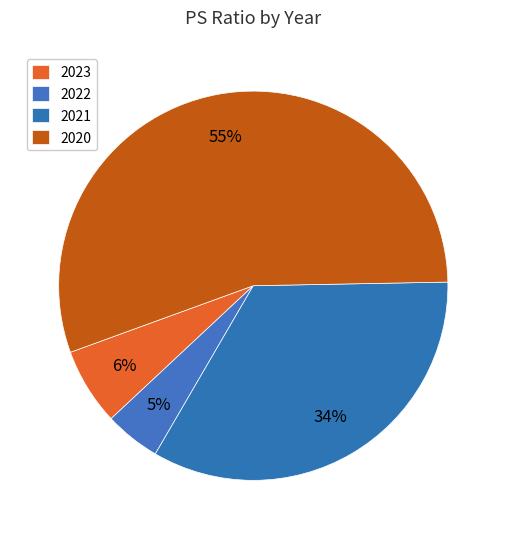

How much of the chart is everything except 2020?

44.7%